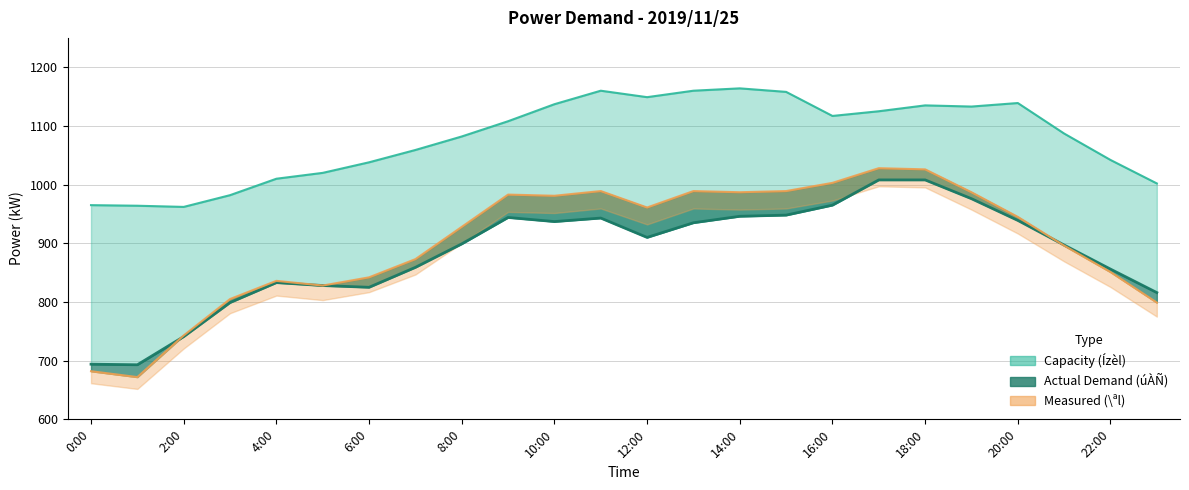

What is the greatest value displayed?

1164